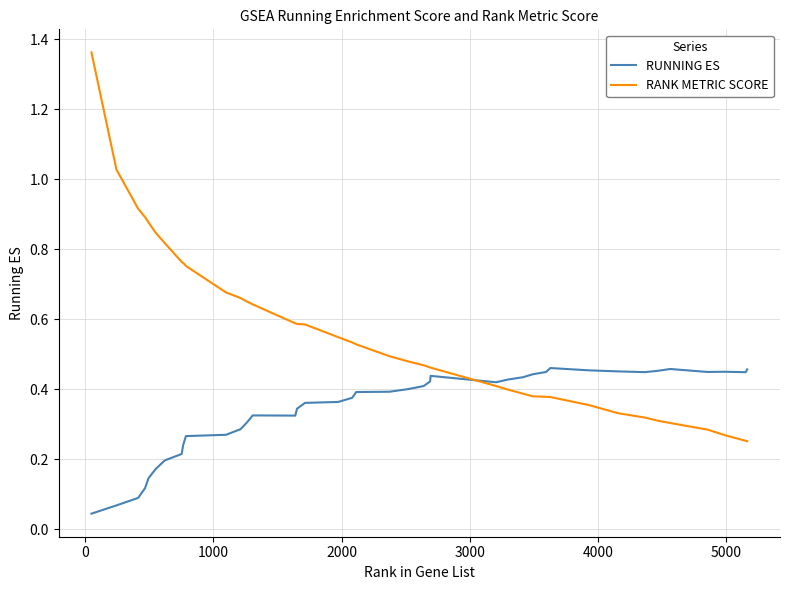

Which series has the widest spread of values?

RANK METRIC SCORE